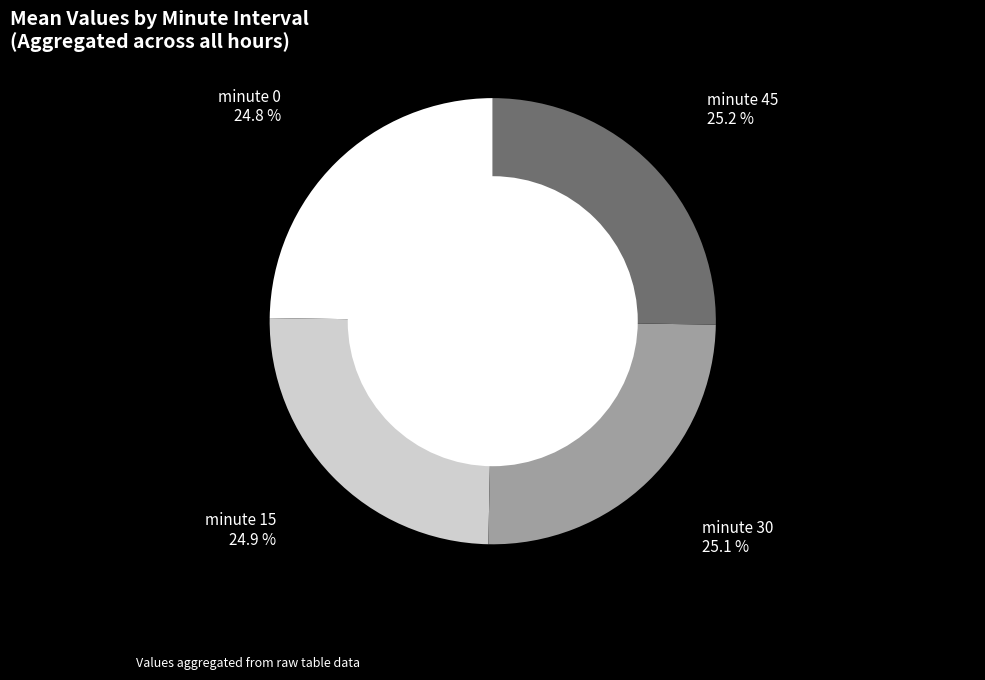

What is the ratio of the value at minute 0 to the value at minute 30?

1.0